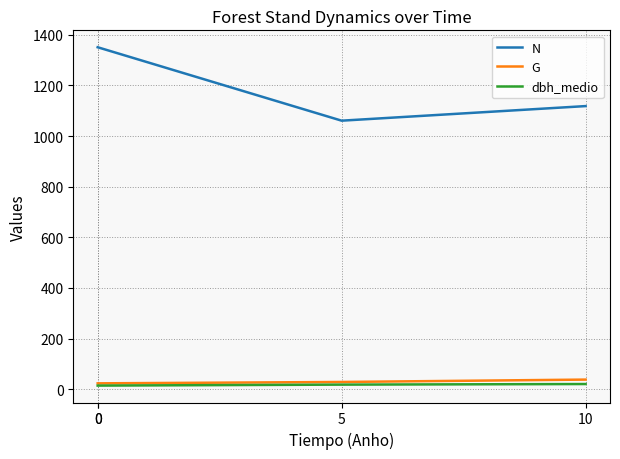

At which label does G first exceed 28?

5